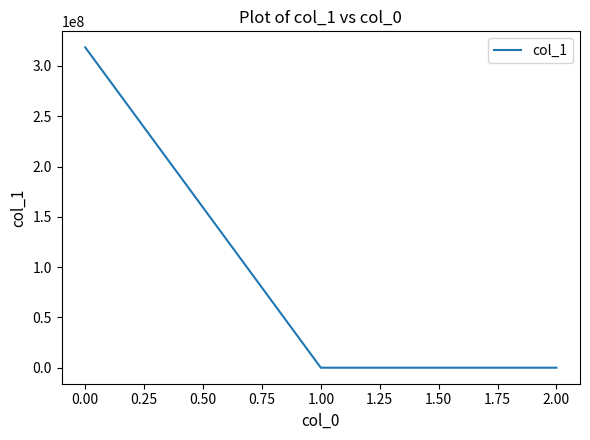

What is the greatest value displayed?

318529351.8